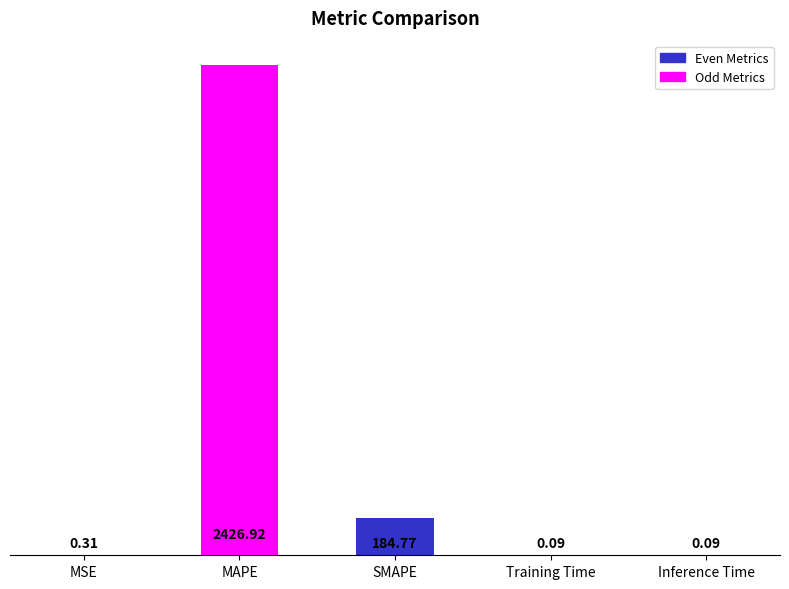

Are the bars horizontal?

No